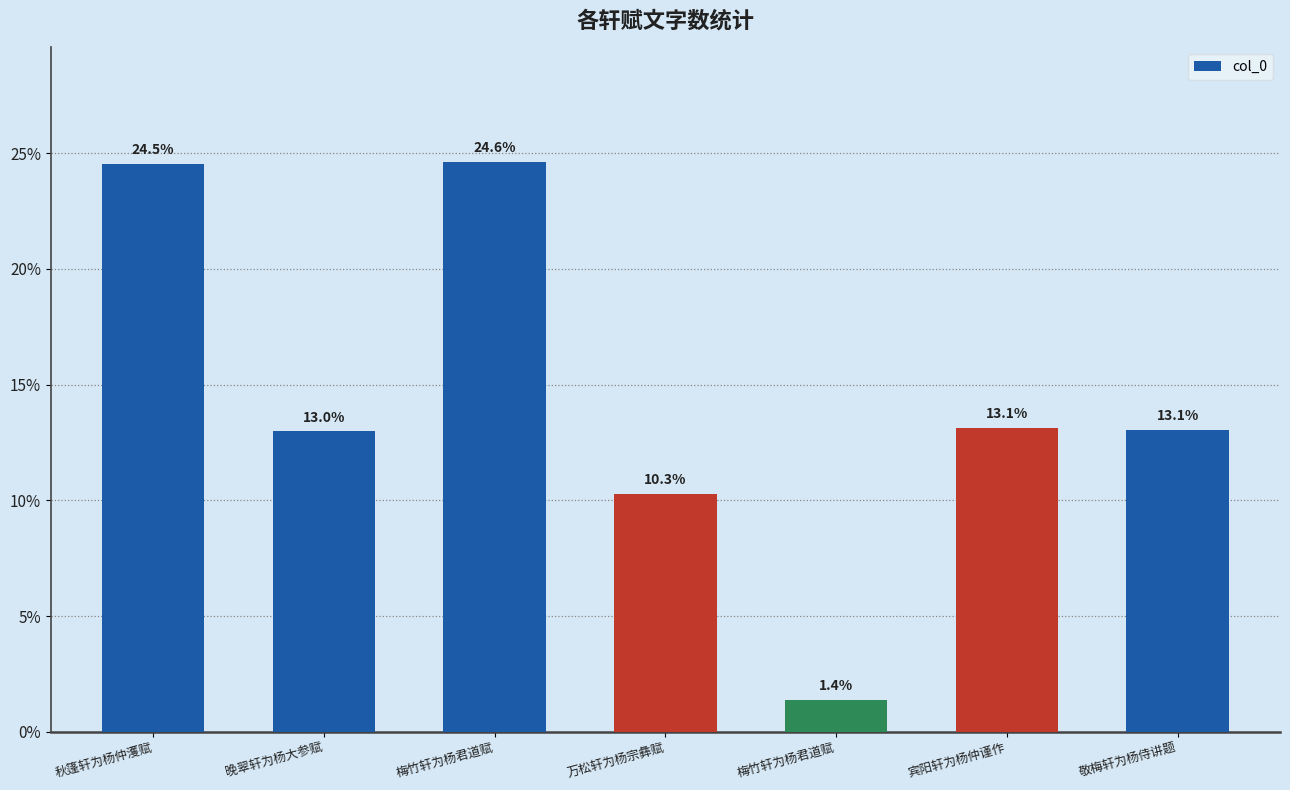

Count the number of values greater than 13.

4